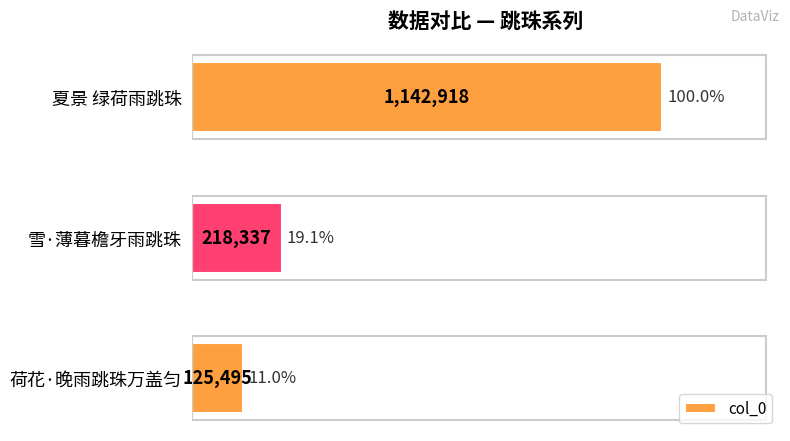

Are the bars grouped side by side (vs. stacked)?

No